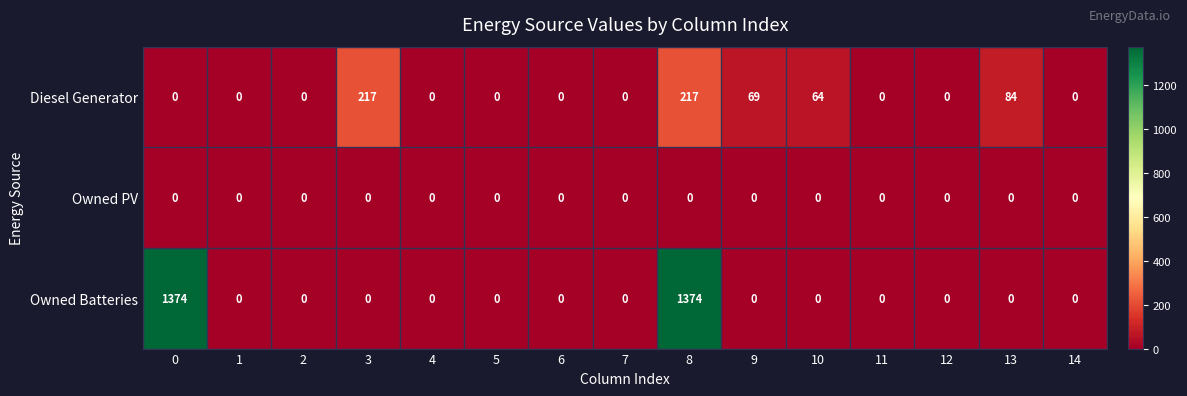

Rank the series by their average value, from highest to lowest.

Owned Batteries, Diesel Generator, Owned PV